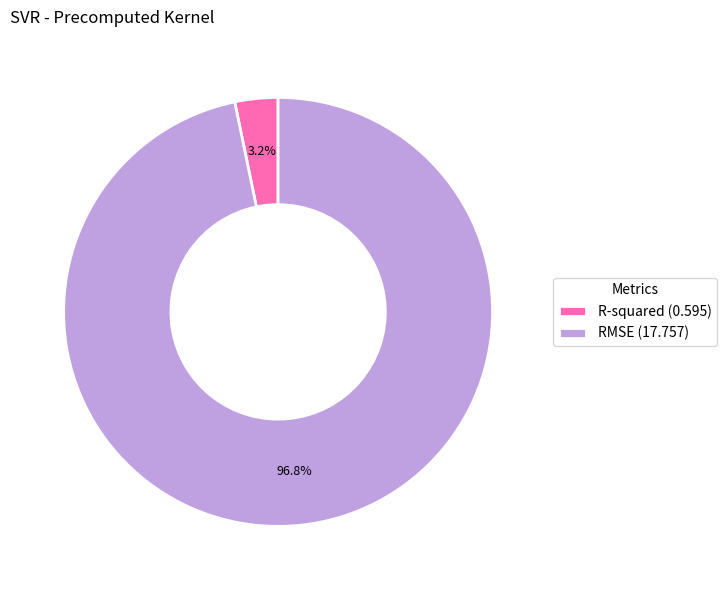

Which slice is the smallest?

R-squared